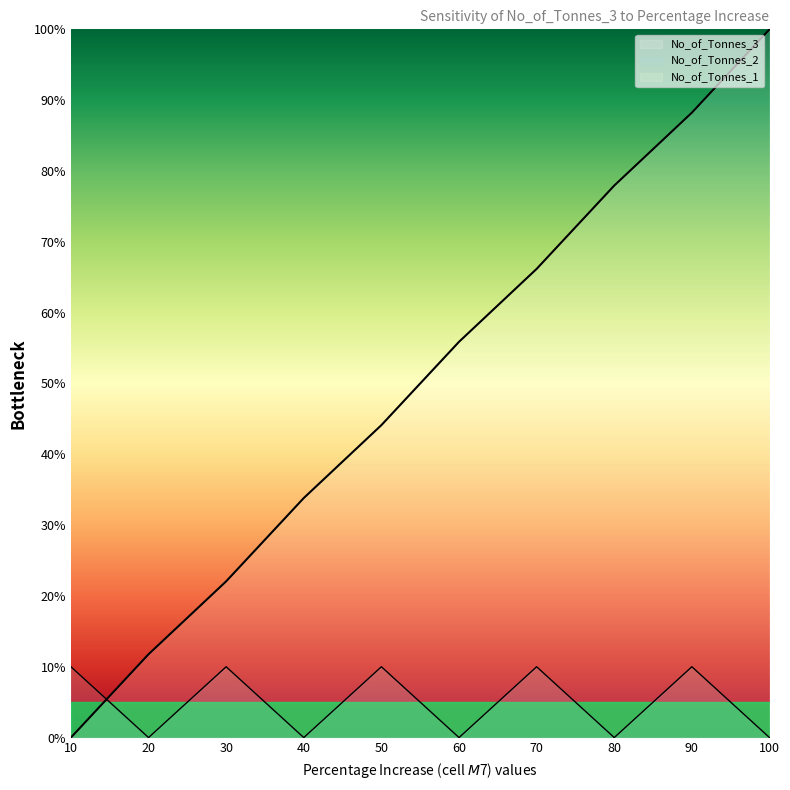

Which series has the largest total across all categories?

No_of_Tonnes_3